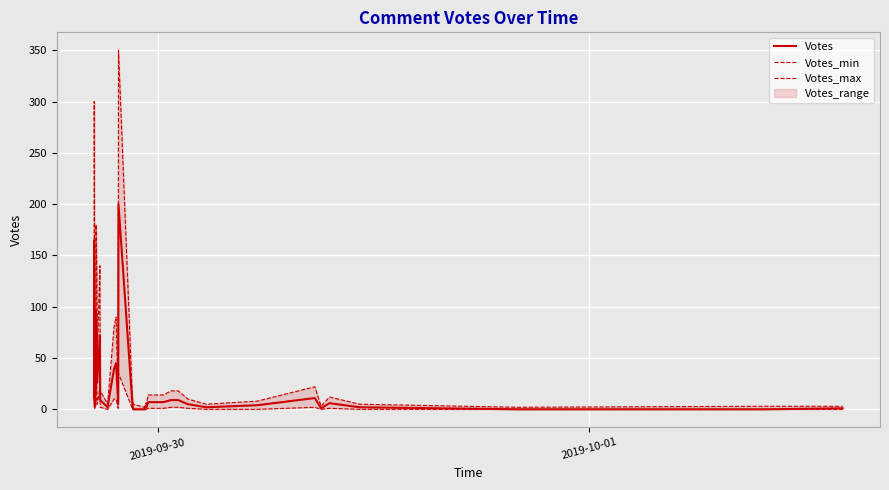

How many lines are shown in the chart?

3